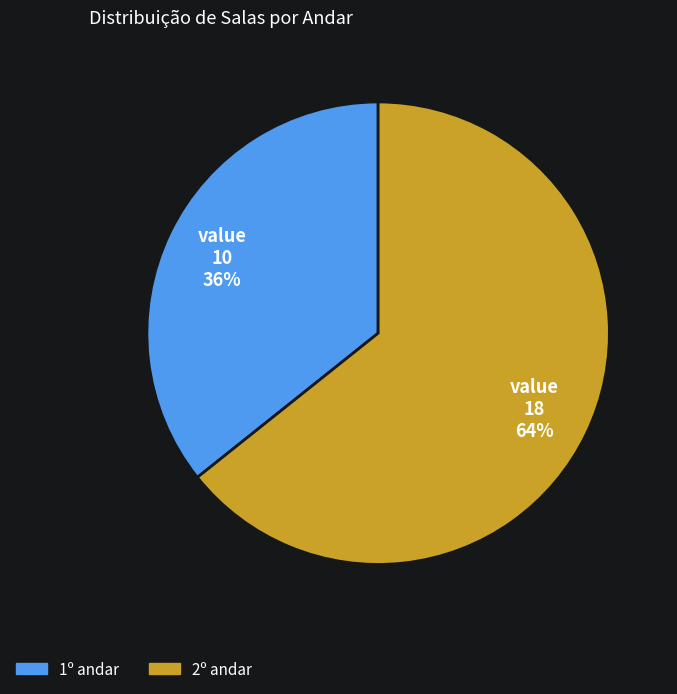

Is it true that 2º andar is 64% of the pie?

True